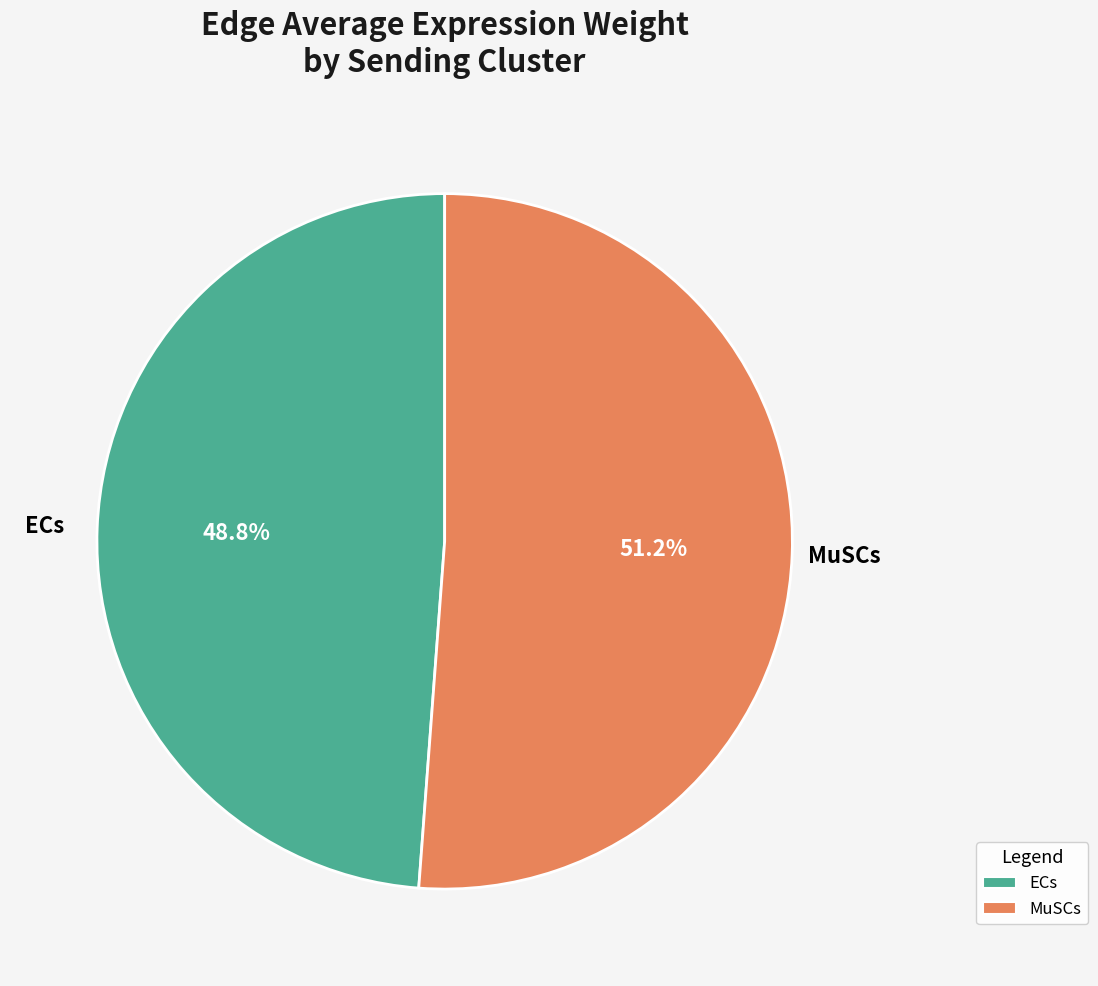

To the nearest percent, what is the combined percentage of MuSCs and ECs?

100%